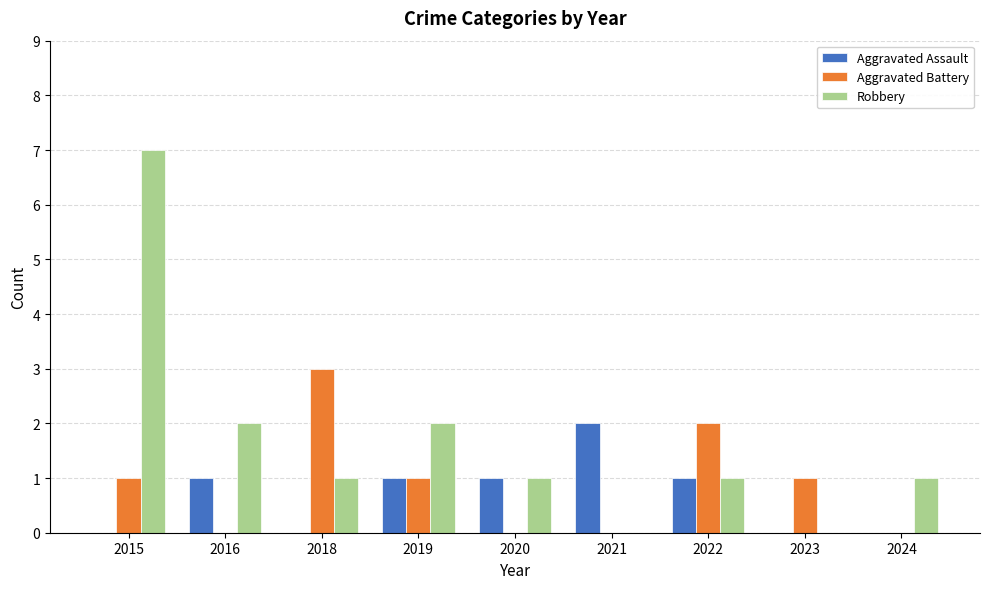

How many distinct data groups are displayed?

3